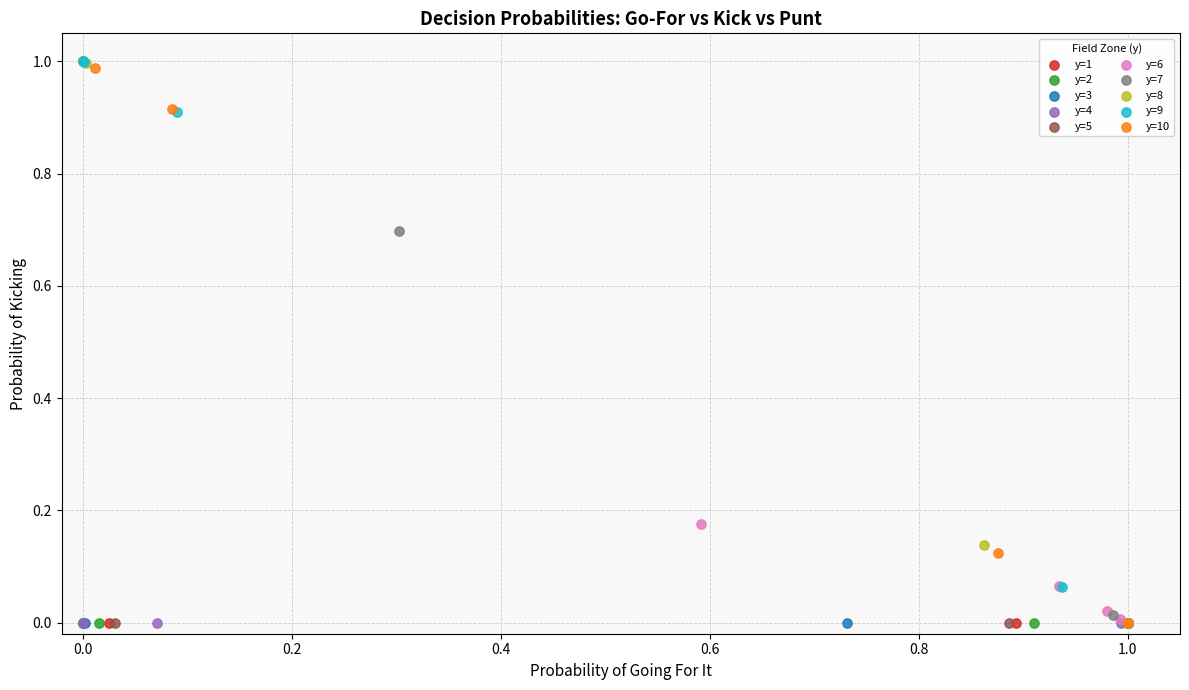

What are all the series names shown in the legend?

y=1, y=2, y=3, y=4, y=5, y=6, y=7, y=8, y=9, y=10